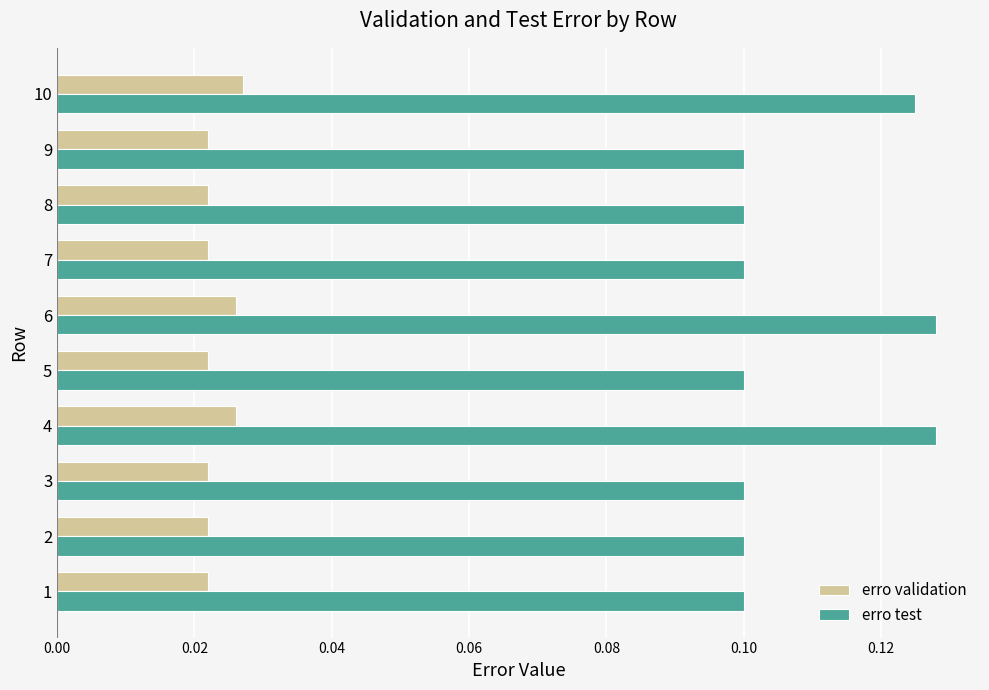

Which series has the largest total across all categories?

erro test